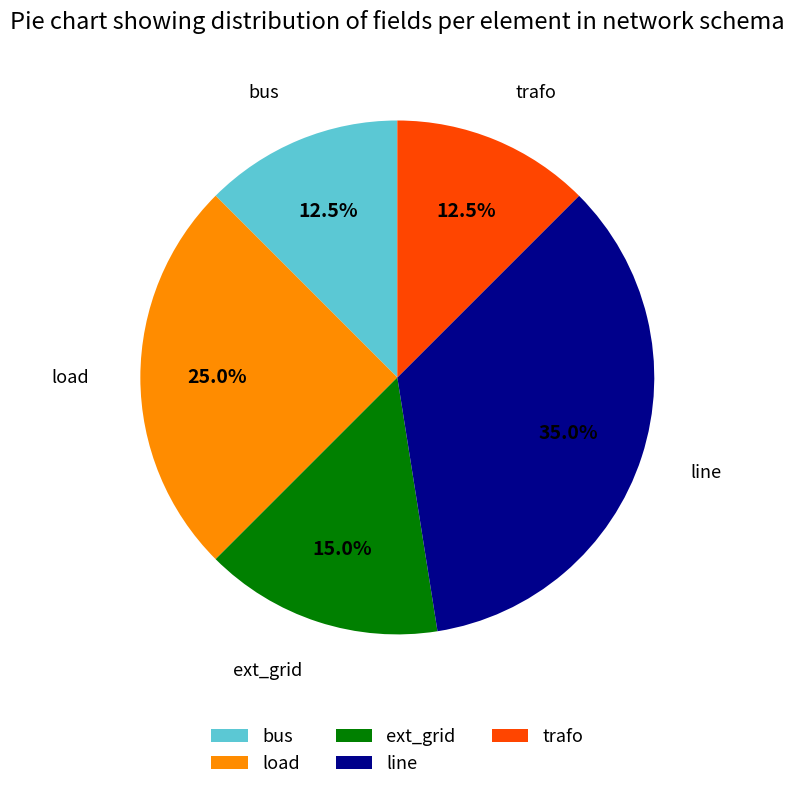

How many segments does this pie chart have?

5